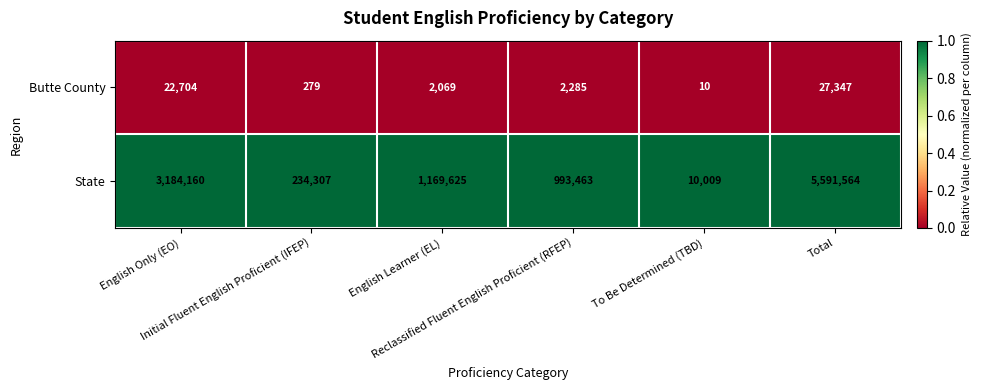

Which series has the largest total across all categories?

State